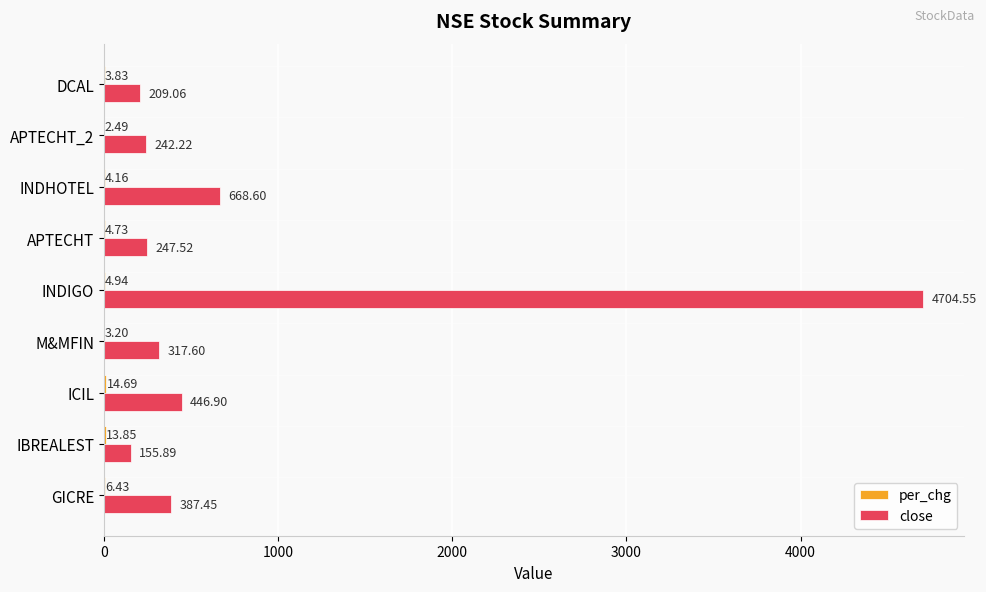

Between INDIGO and DCAL, which series saw the biggest shift?

close